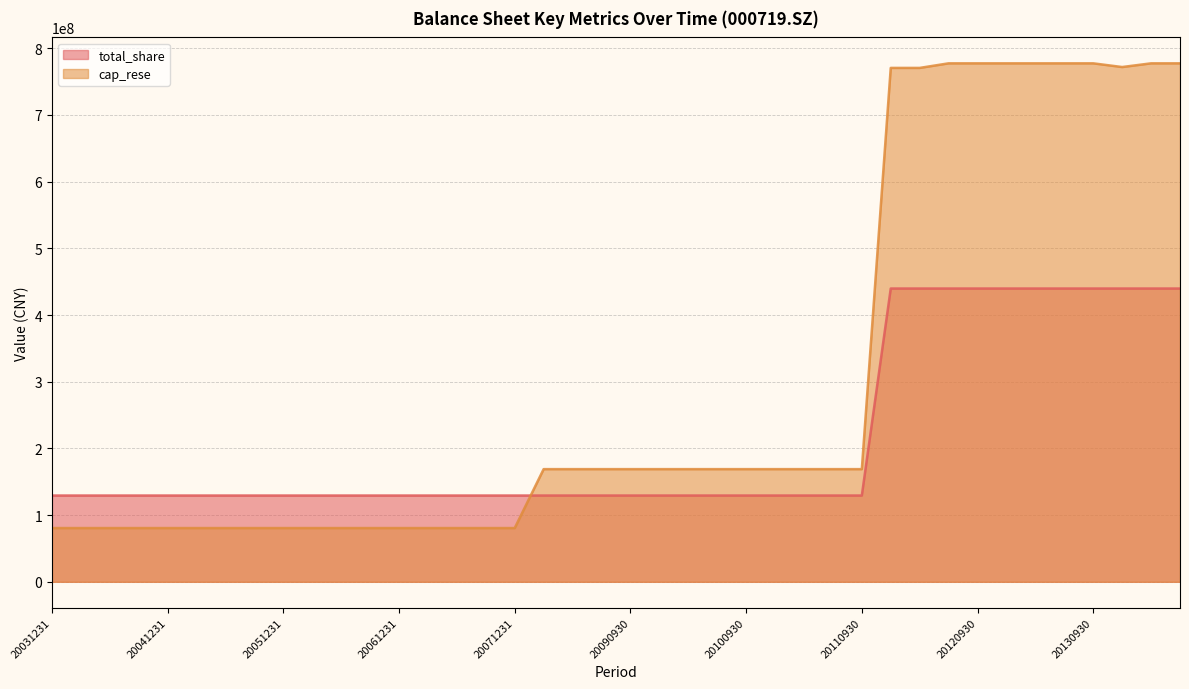

How many lines are shown in the chart?

2